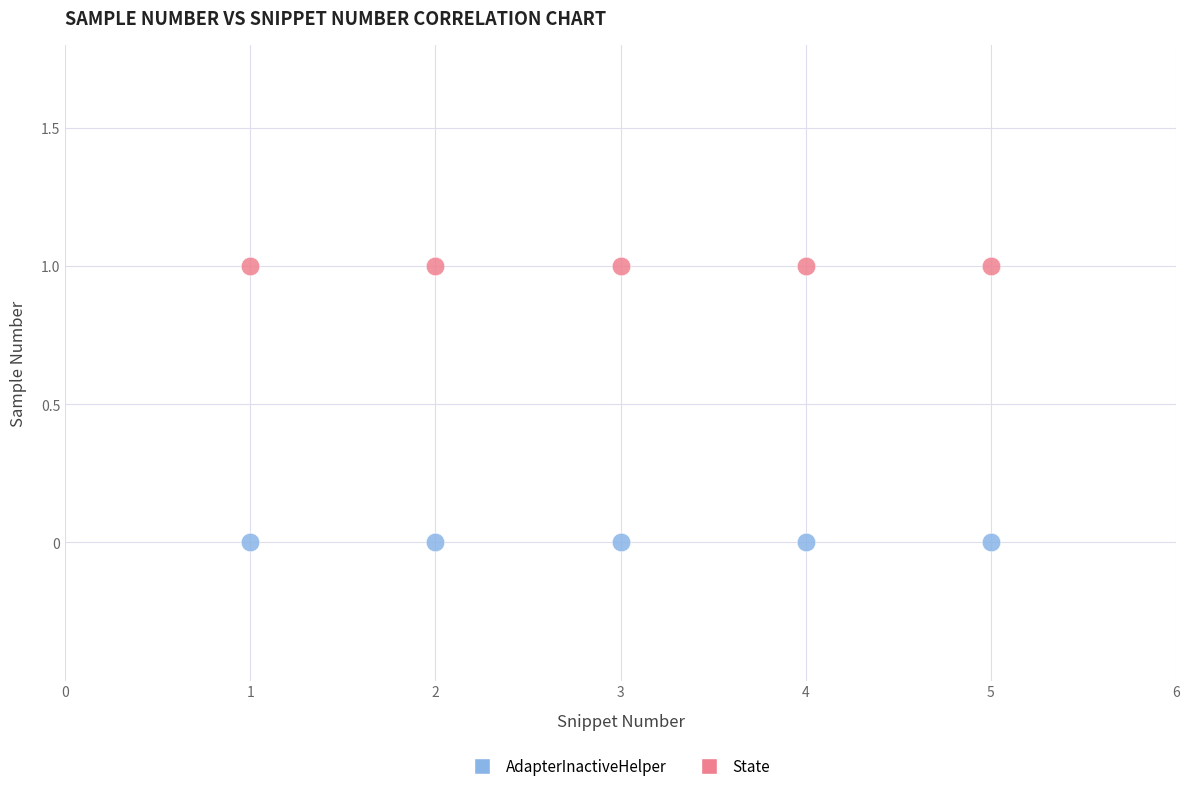

Across all data points, what is the average X value?

3